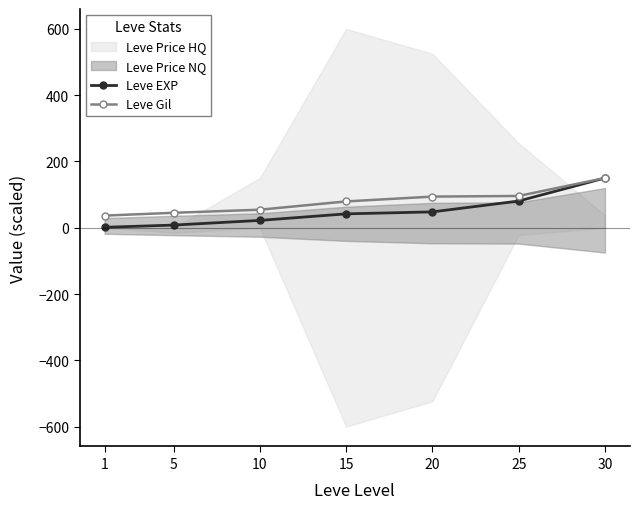

Does the chart display data point markers on the line(s)?

Yes